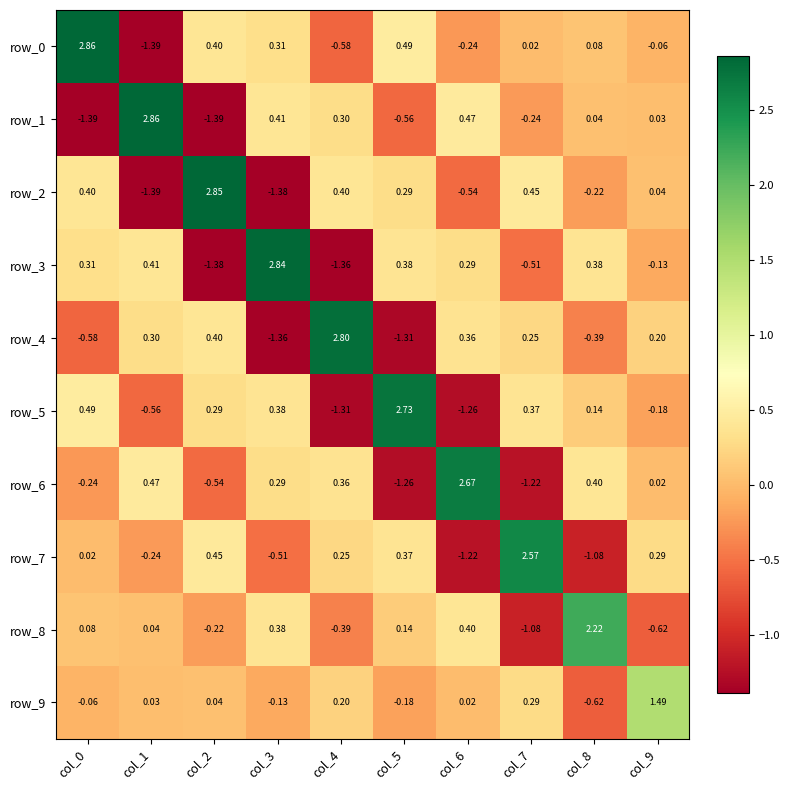

Is the value of row_9 at col_2 greater than the value of row_4 at col_5?

Yes